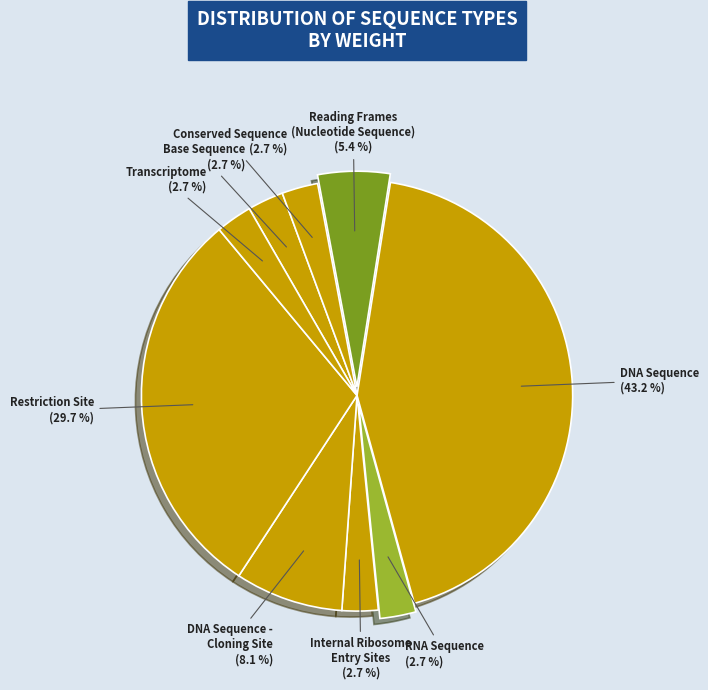

What is the largest slice in the pie chart?

DNA Sequence